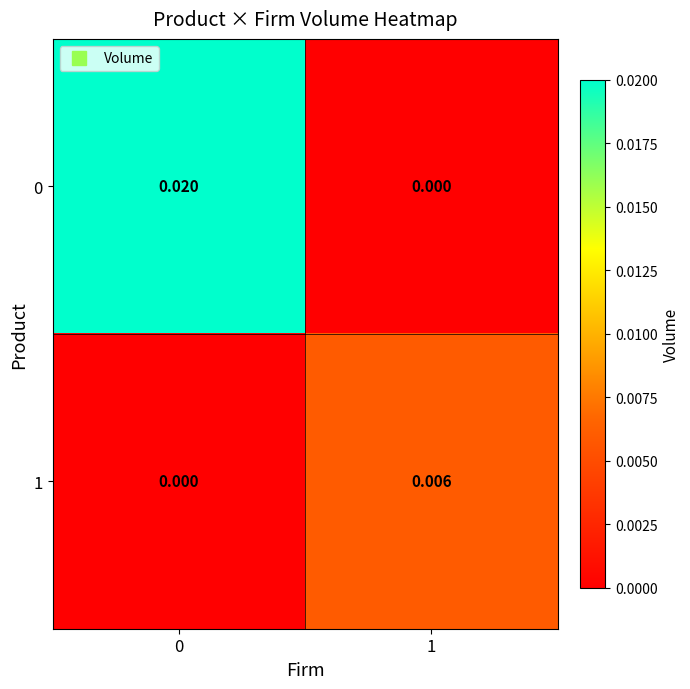

How many data points does each series have?

2